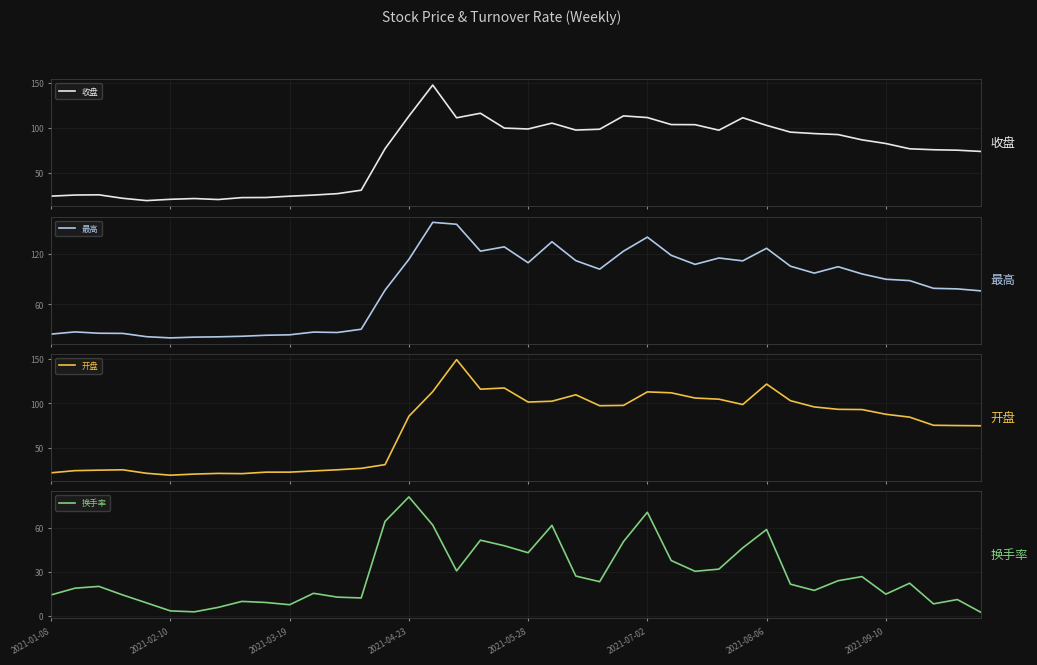

How many lines are shown in the chart?

4